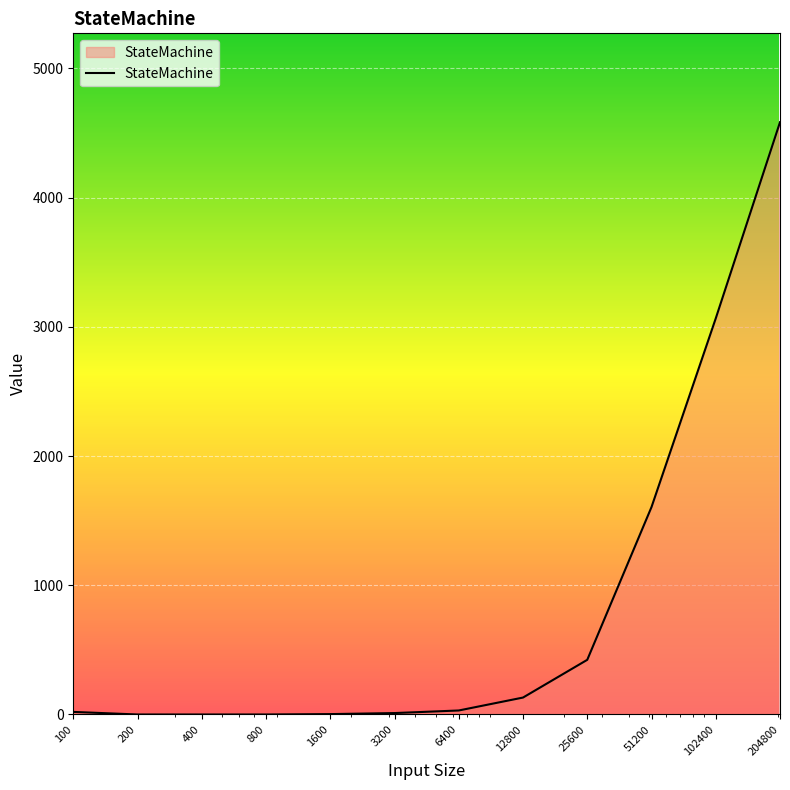

What is the difference between the maximum and minimum values?

4583